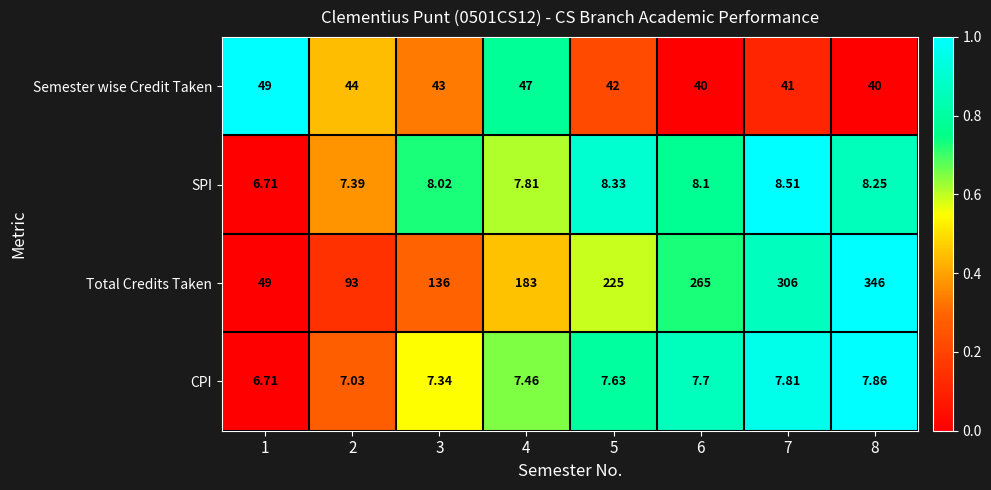

At 8, list the series in order from largest to smallest.

Total Credits Taken, Semester wise Credit Taken, SPI, CPI